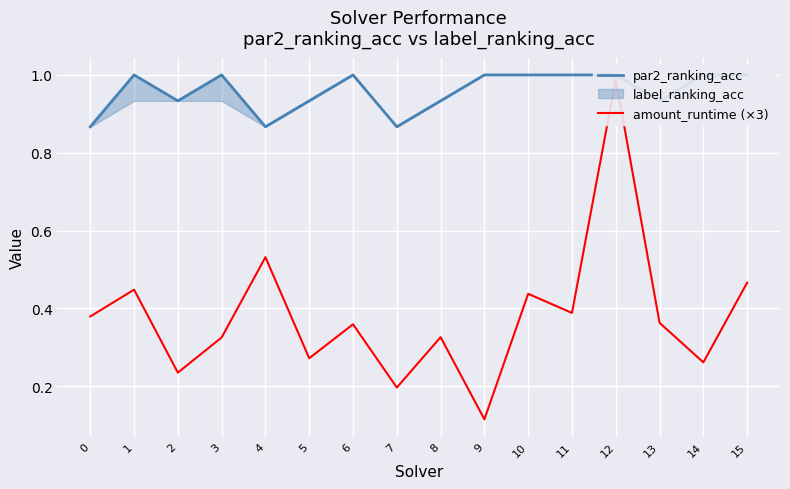

True or false: amount_runtime (×3) has a value of 0.4 at 13.

True